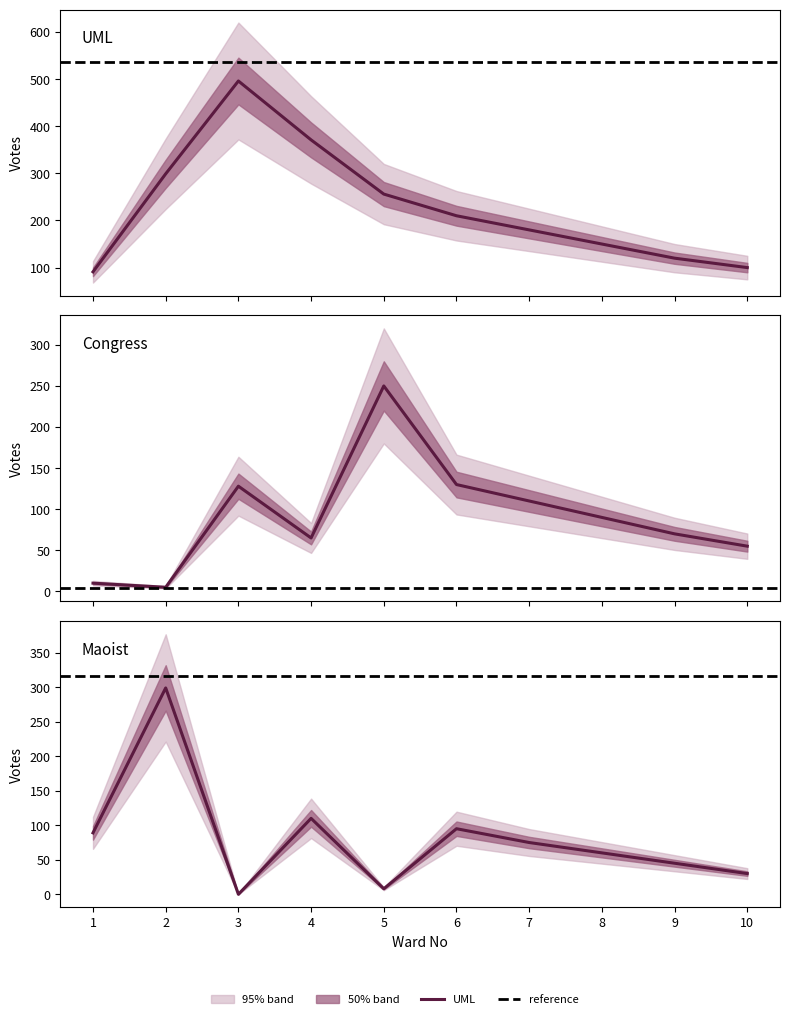

True or false: Maoist has a value of -113 at 3.

False